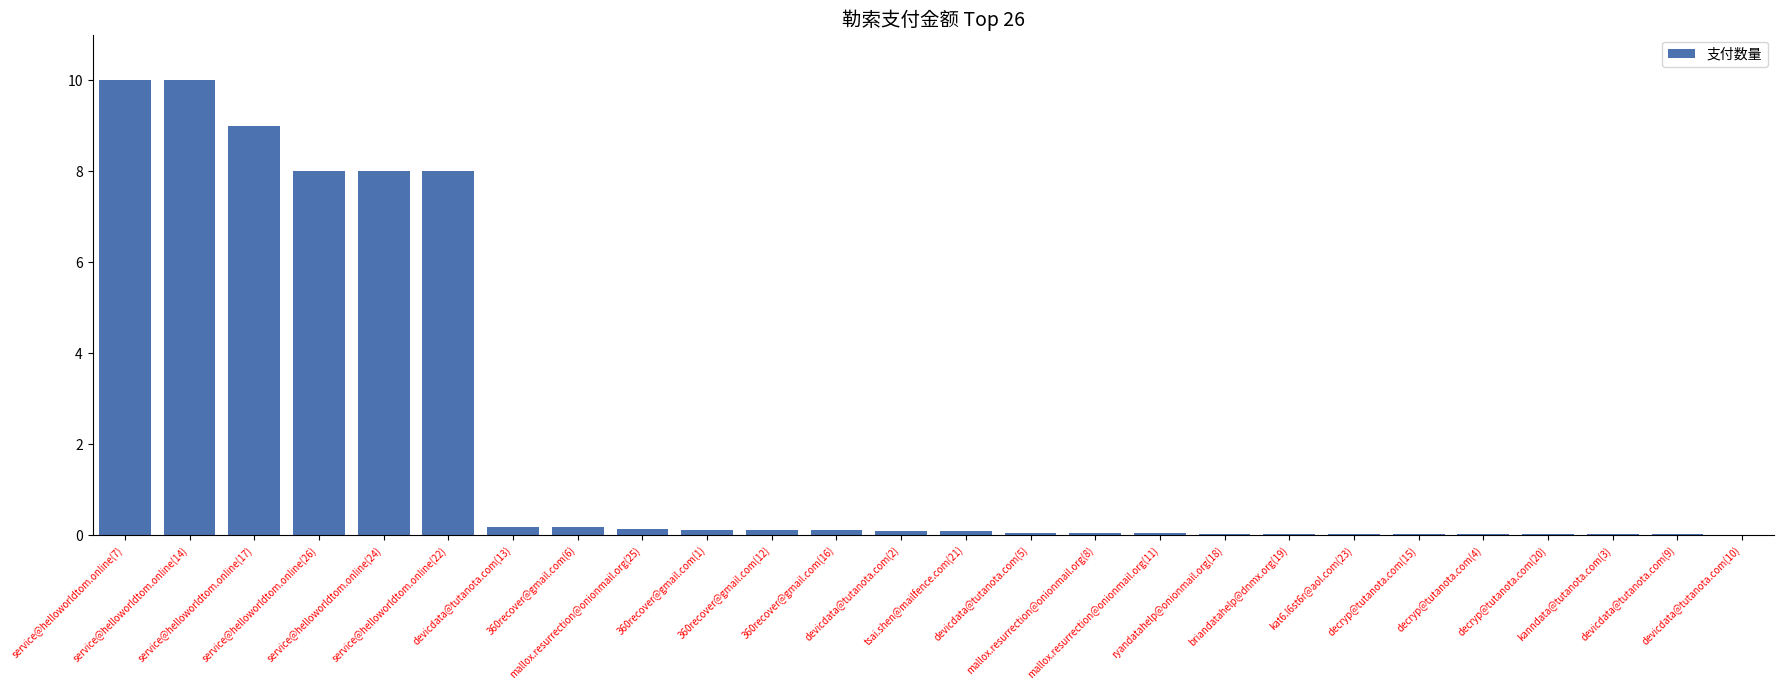

What is the sum of all values?

54.4